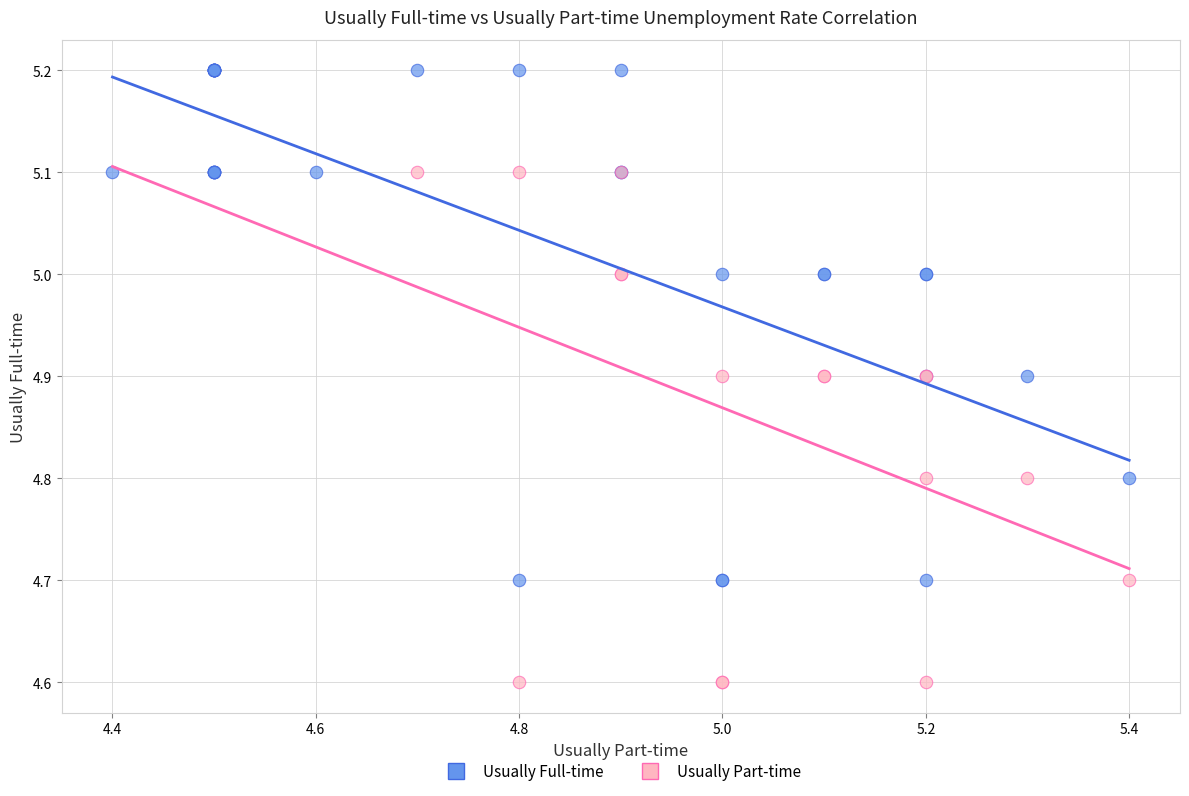

Which series reaches the maximum Y coordinate?

Usually Full-time